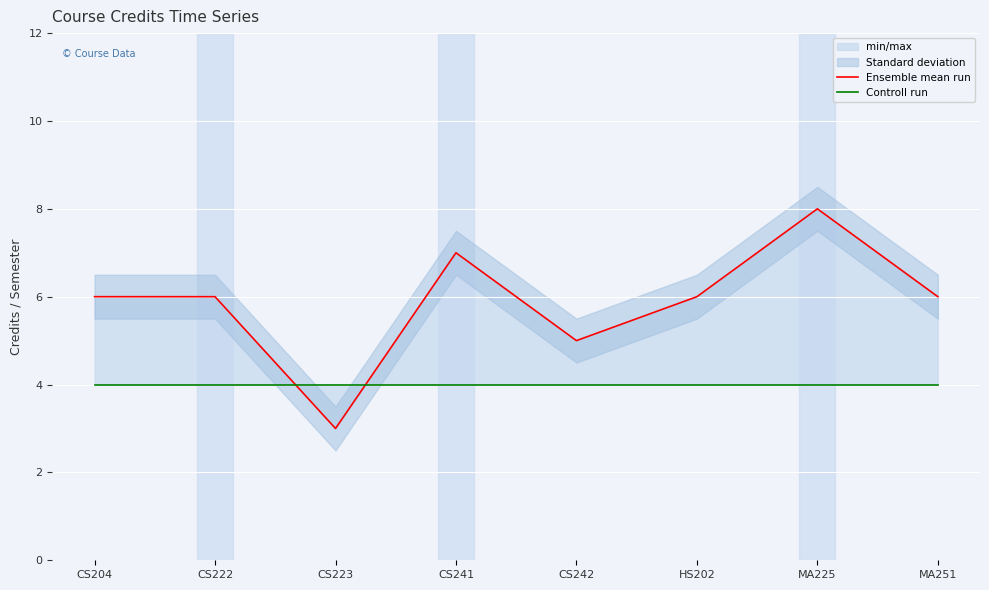

What position from the left is HS202?

6